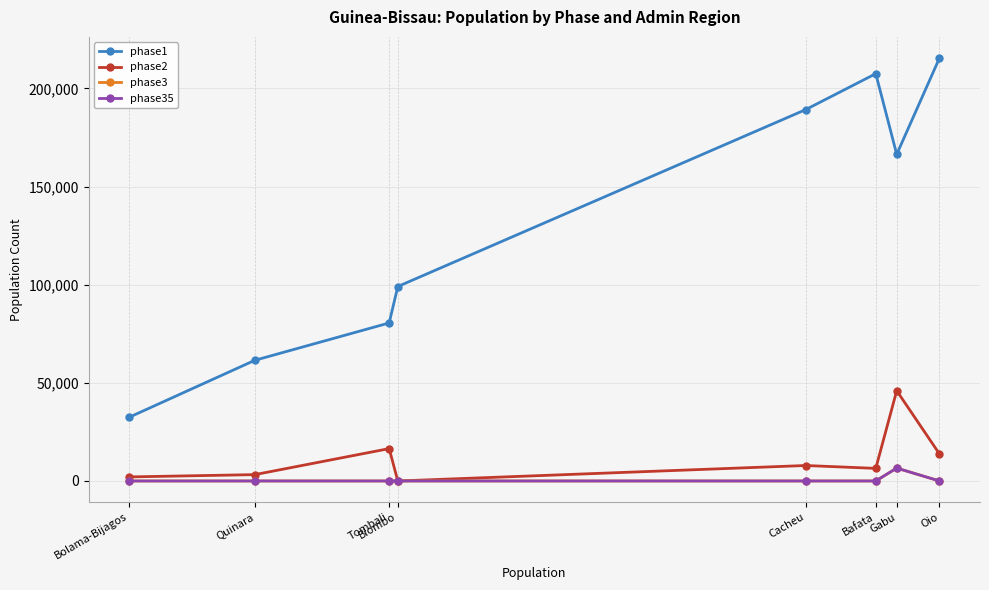

Is this an area chart (filled region under the line)?

No